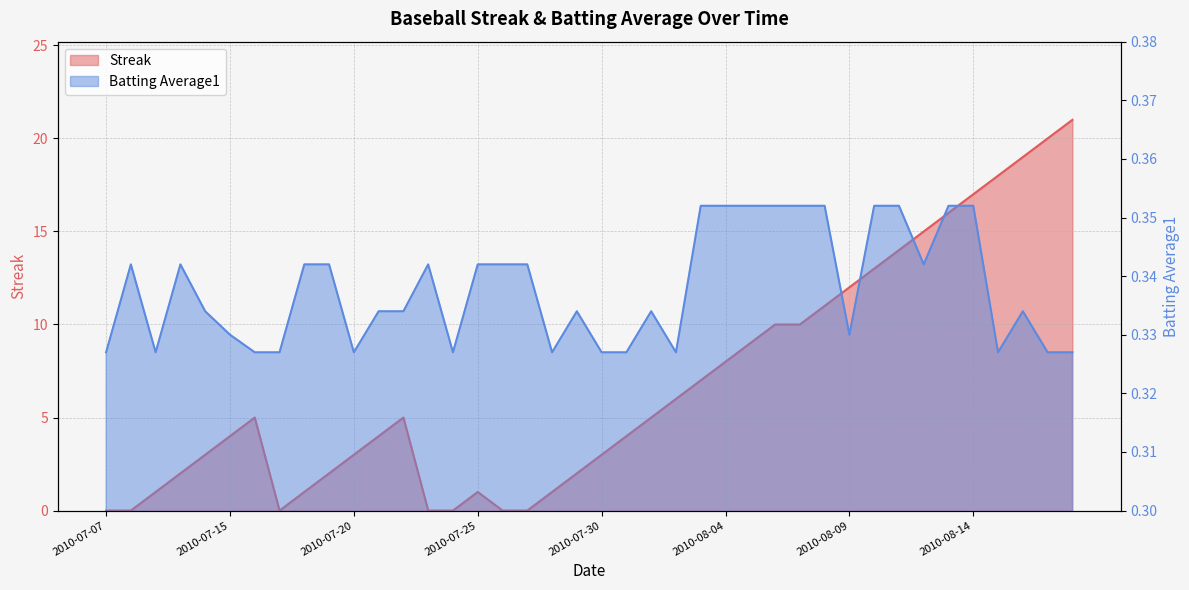

What is the total value across all series at 2010-07-24?

0.3